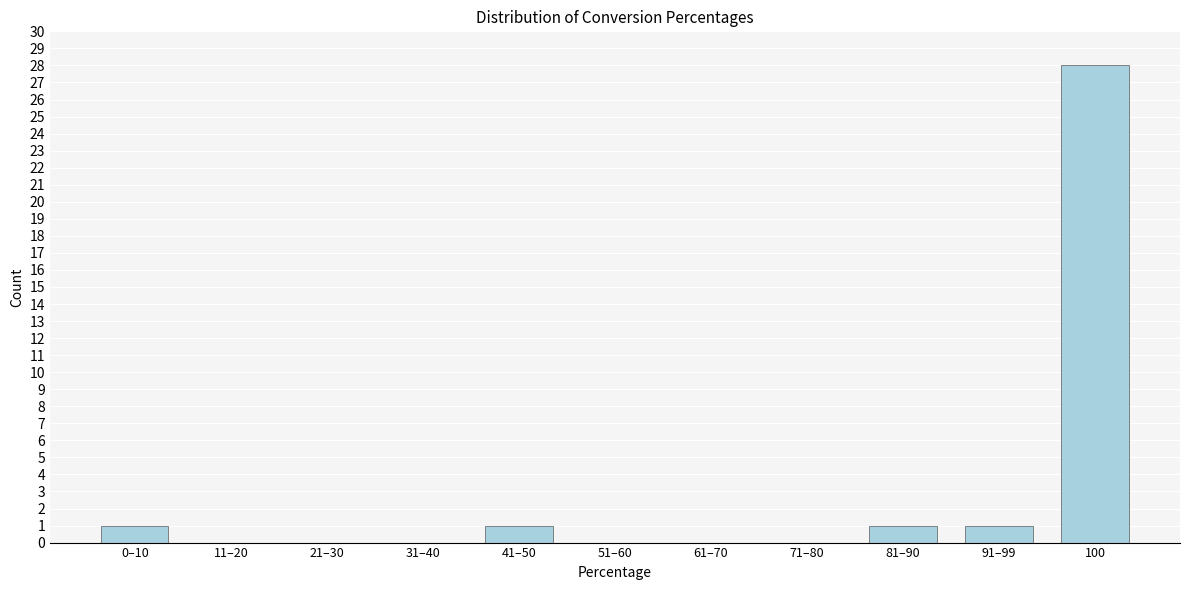

Reading left to right, transcribe all the data shown in this chart.

0–10=1	11–20=0	21–30=0	31–40=0	41–50=1	51–60=0	61–70=0	71–80=0	81–90=1	91–99=1	100=28